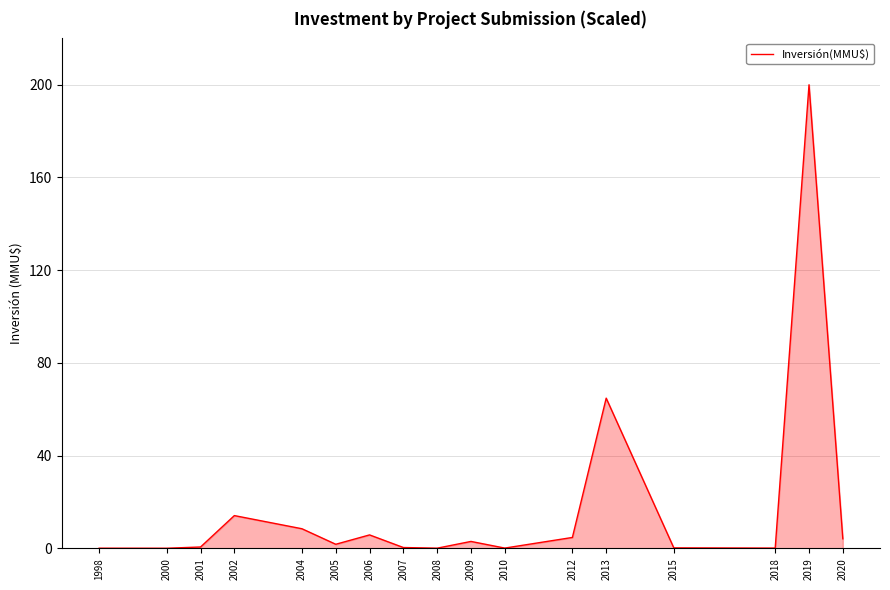

Where is the data nearest to the value 100?

2013